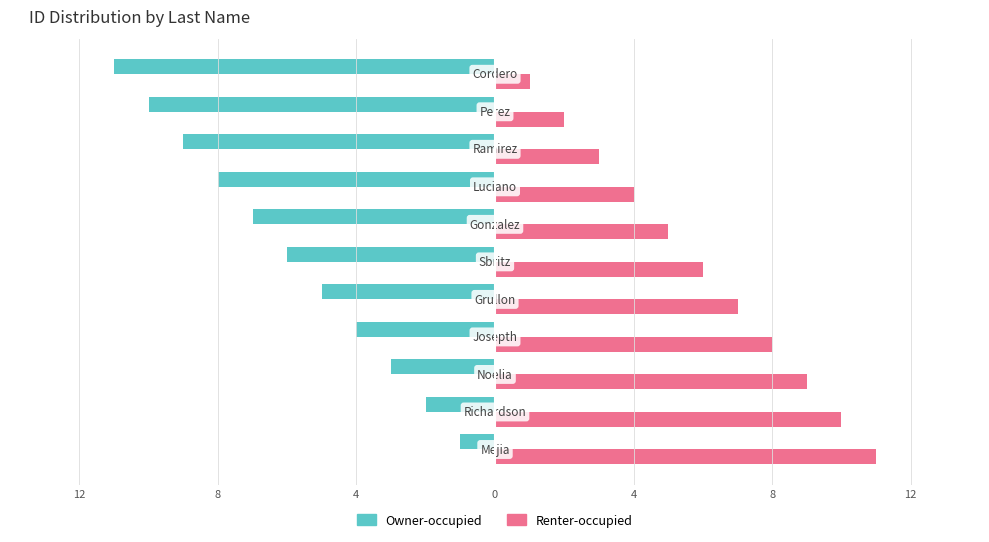

What are all the series names shown in the legend?

Owner-occupied, Renter-occupied